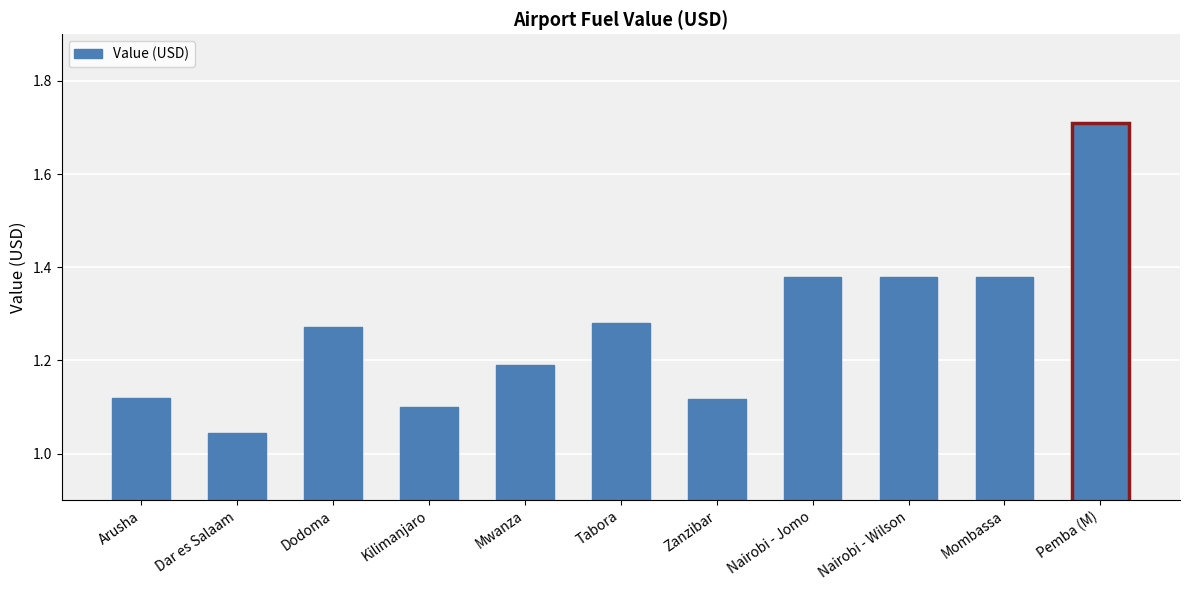

The chart shows a value of 2.8 at Pemba (M). True or false?

False